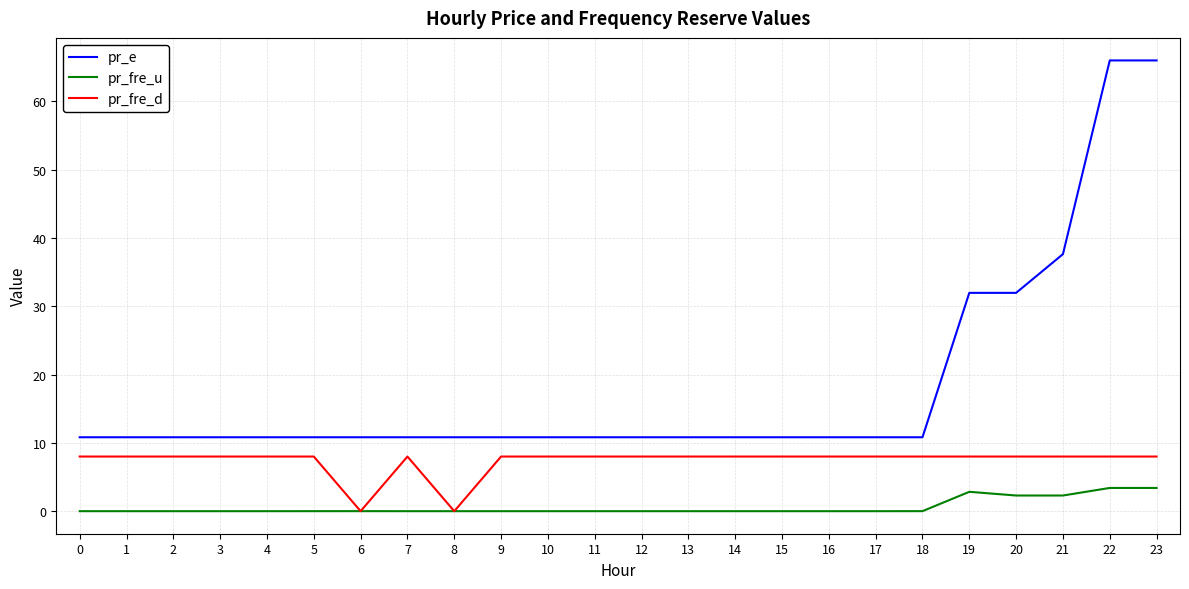

Between 6 and 14, which series saw the biggest shift?

pr_fre_d